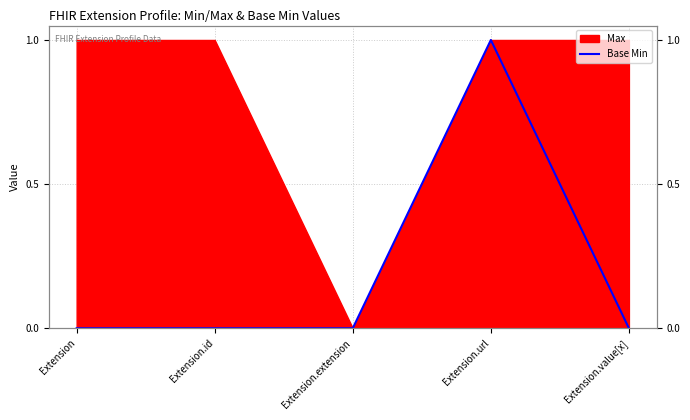

Rank the categories by value from lowest to highest.

Extension, Extension.id, Extension.extension, Extension.value[x], Extension.url